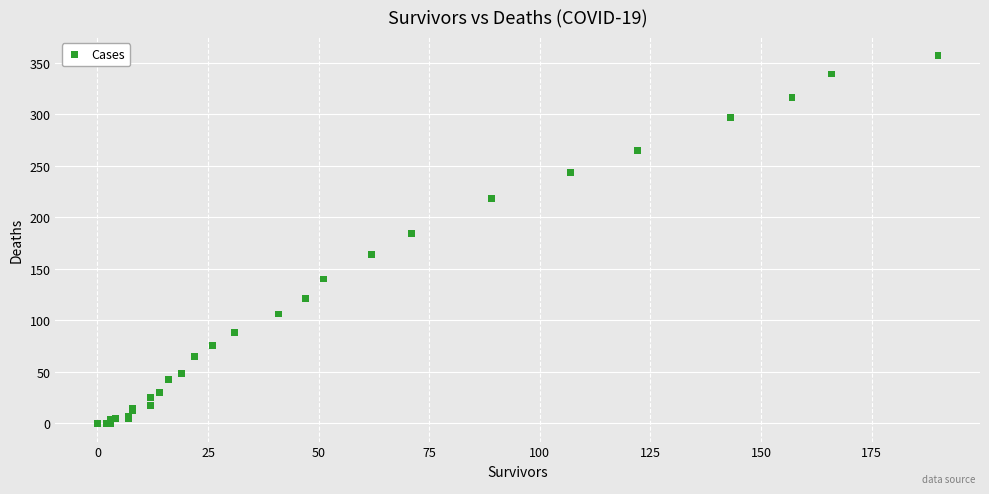

What Y value in the scatter plot is closest to 178?

184